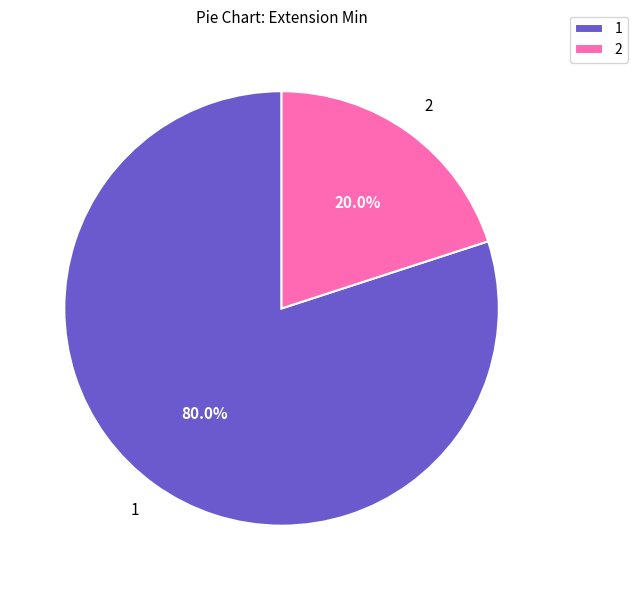

Rank the categories by value from lowest to highest.

2, 1